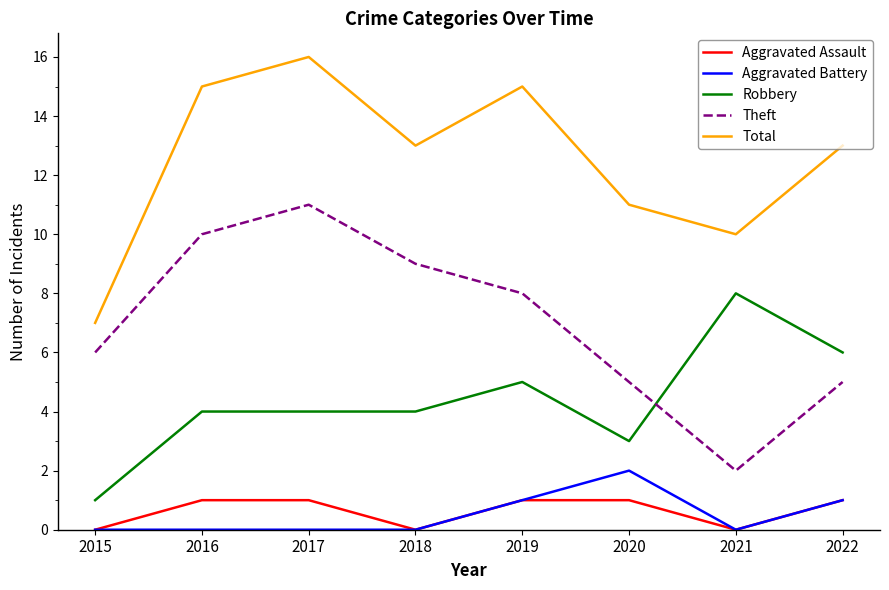

True or false: Theft and Total intersect in this chart.

False